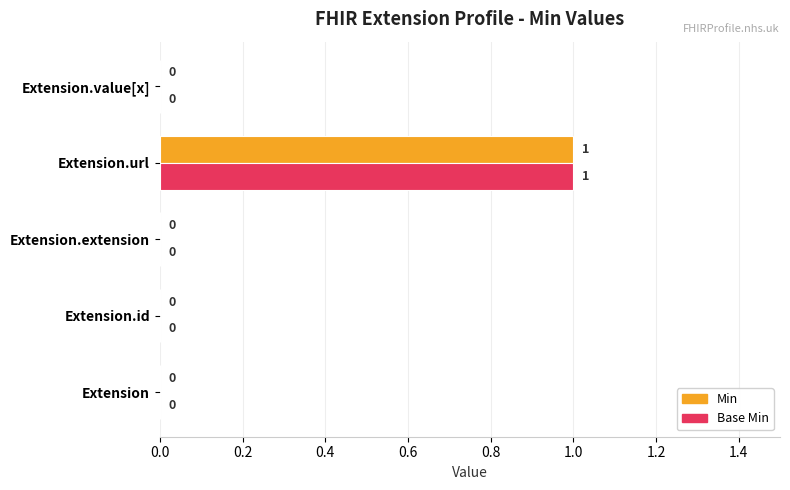

At which category is the sum across all series the highest?

Extension.url